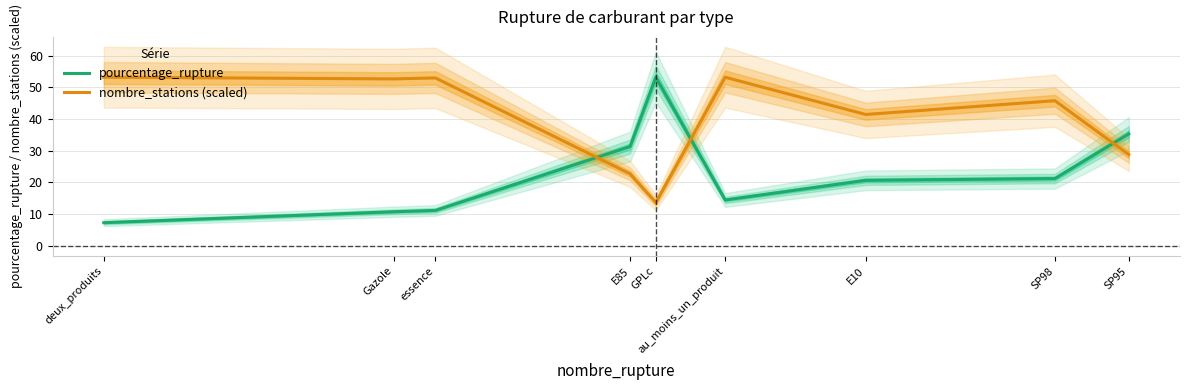

Reading right to left, transcribe all the data shown in this chart.

pourcentage_rupture: 35.3	21.2	20.7	14.5	53.2	31.3	11.2	10.8	7.3
nombre_stations (scaled): 28.8	45.8	41.4	53.2	13.7	22.7	52.9	52.6	53.2